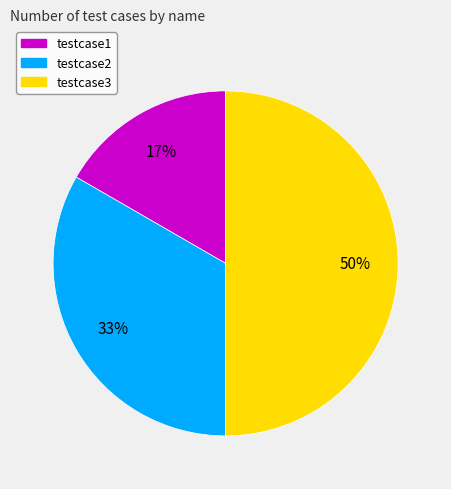

Is it true that testcase1 is 7% of the pie?

False